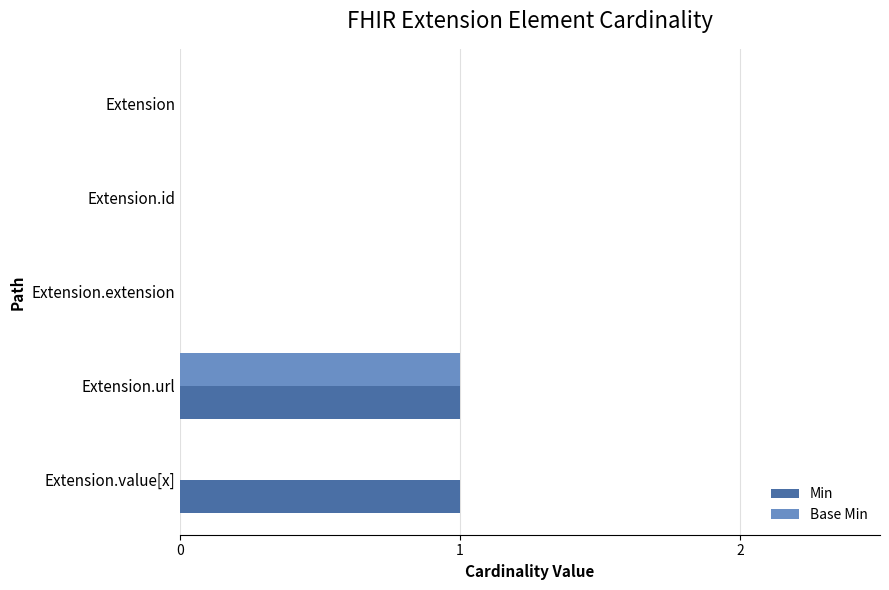

What is the greatest value displayed?

1